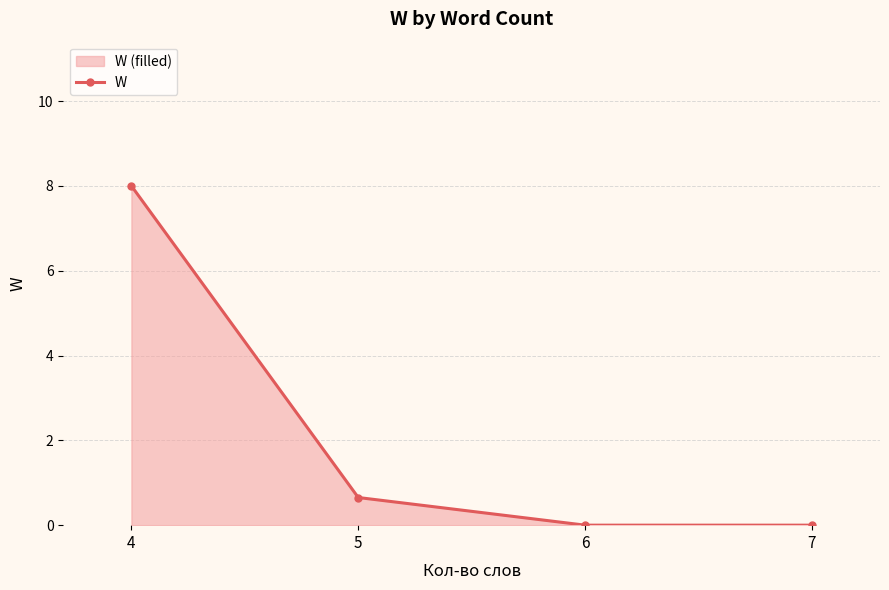

What is the change in value from 5 to 7?

-0.7